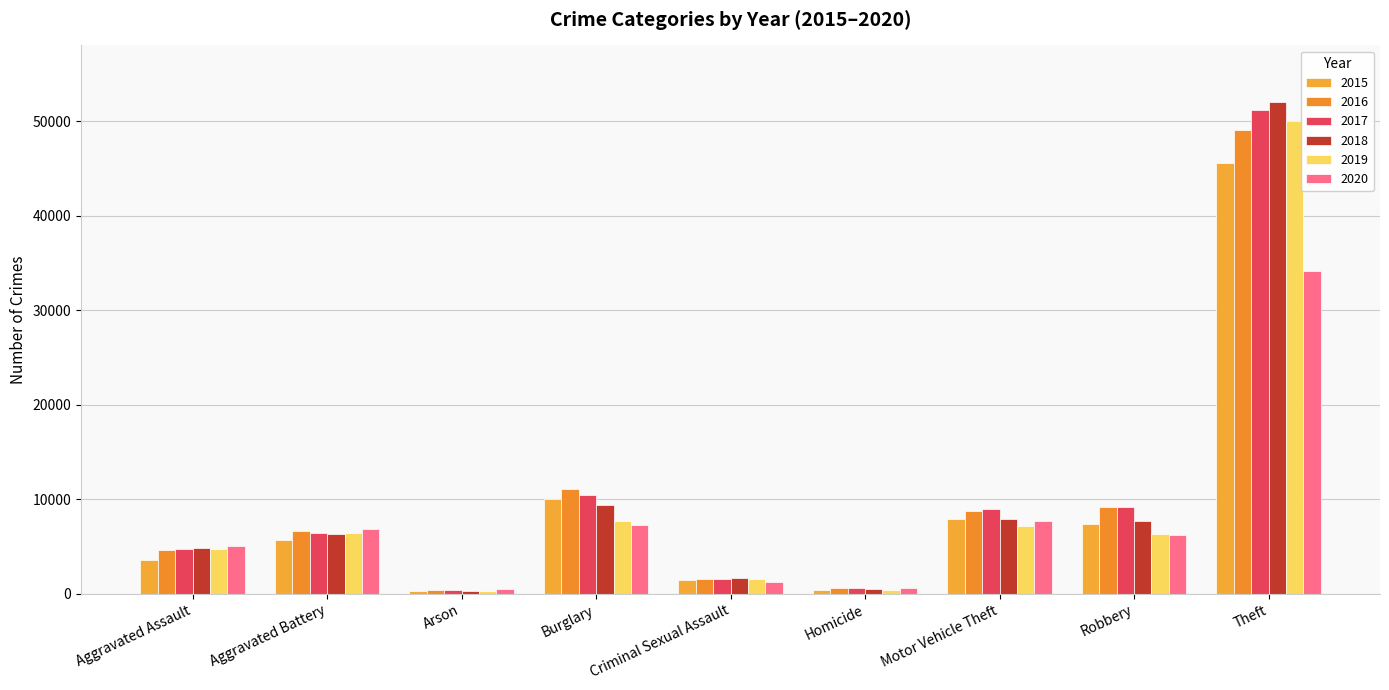

What is the value of the 2016 bar at the 5th from the left?

1539